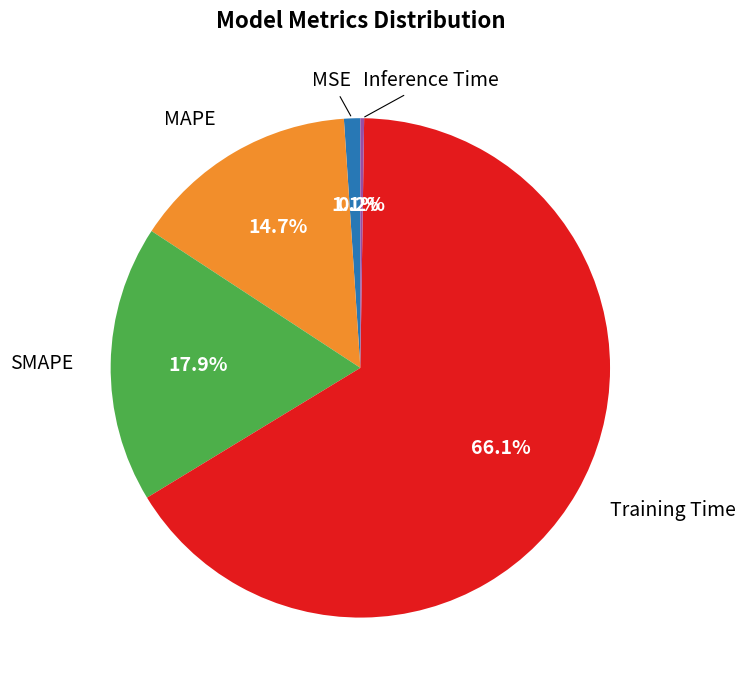

Is there a majority slice in this chart?

Yes